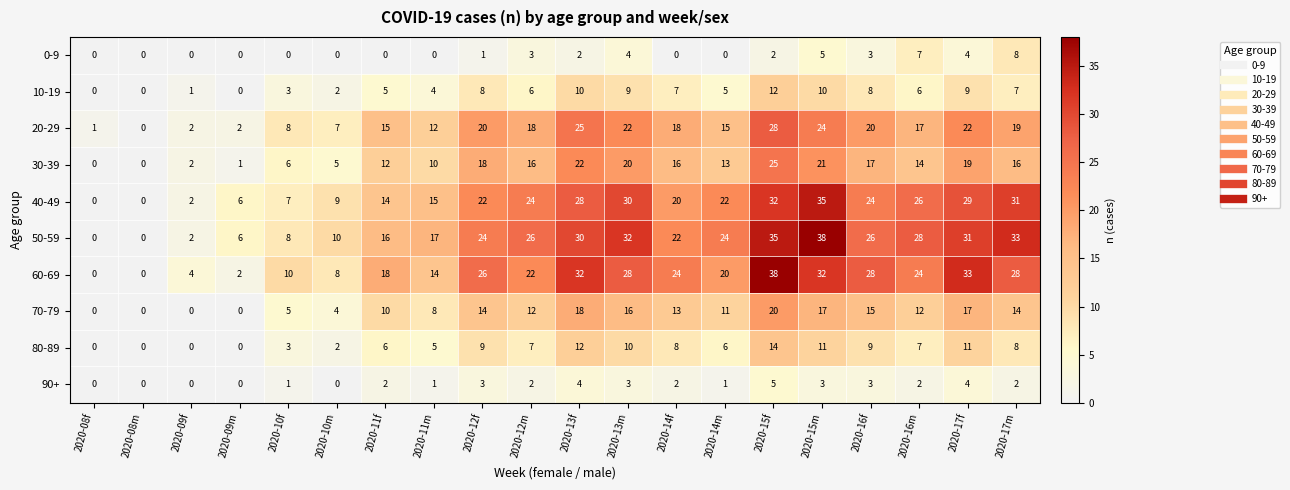

How many values in the 40-49 series are below 22?

9